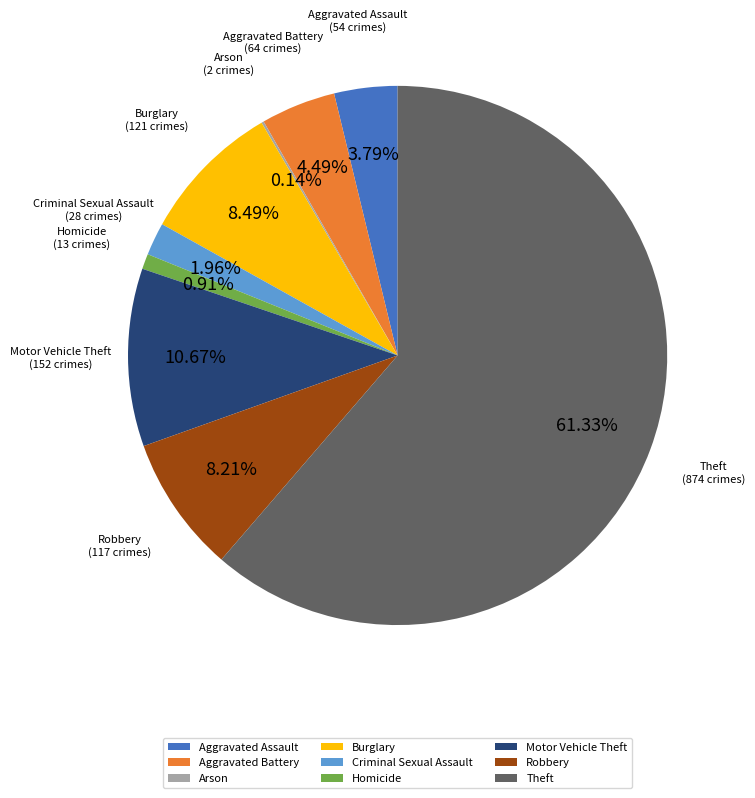

What percentage is NOT represented by Theft?

38.7%